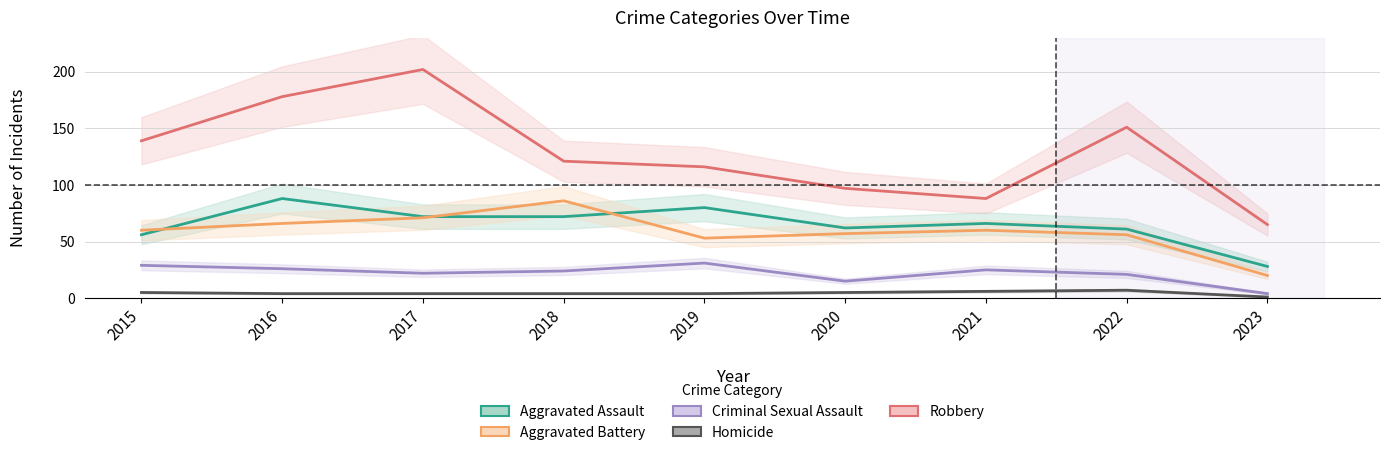

How many series are shown in this chart?

5